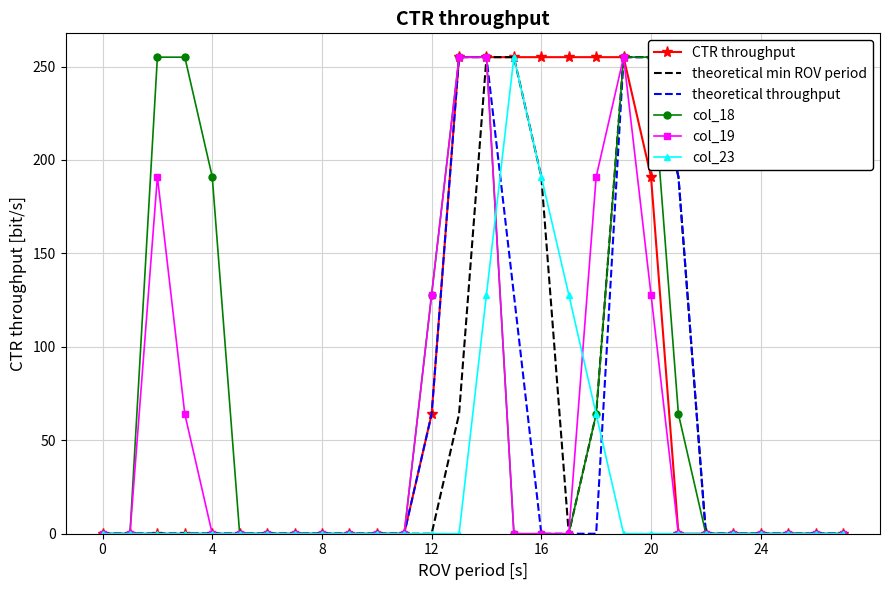

The CTR throughput series shows 100 at 0. True or false?

False